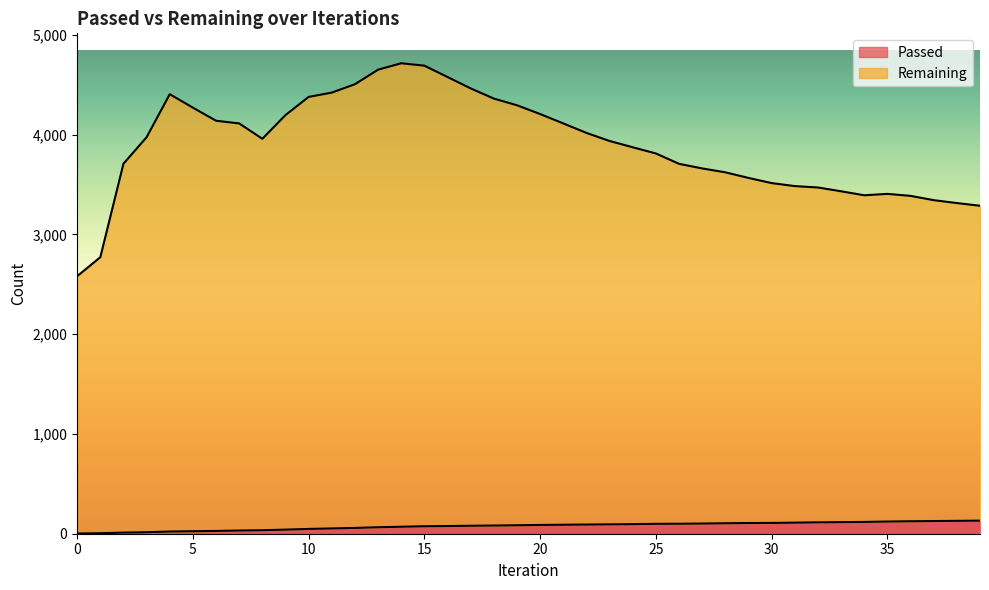

Is it true that Passed equals 107 at 29?

True